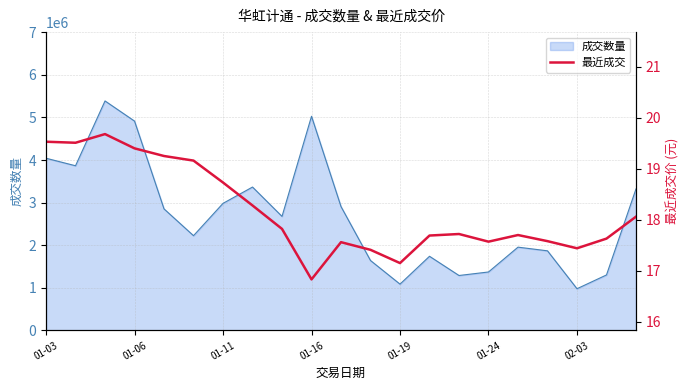

What is the maximum value for 成交数量?

5388375